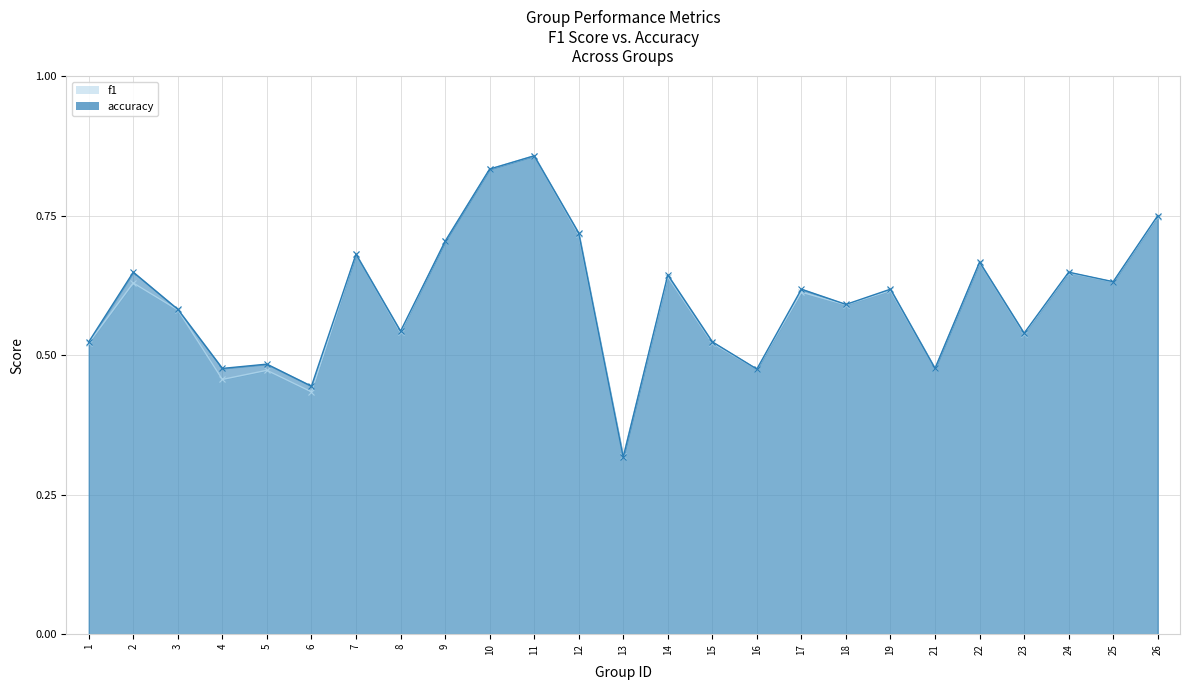

Reading left to right, transcribe all the data shown in this chart.

f1: 0.5	0.6	0.6	0.5	0.5	0.4	0.7	0.5	0.7	0.8	0.9	0.7	0.3	0.6	0.5	0.5	0.6	0.6	0.6	0.5	0.7	0.5	0.6	0.6	0.7
accuracy: 0.5	0.6	0.6	0.5	0.5	0.4	0.7	0.5	0.7	0.8	0.9	0.7	0.3	0.6	0.5	0.5	0.6	0.6	0.6	0.5	0.7	0.5	0.6	0.6	0.8